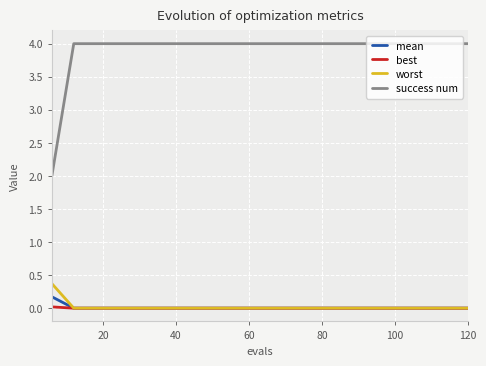

Which series has the widest spread of values?

success num